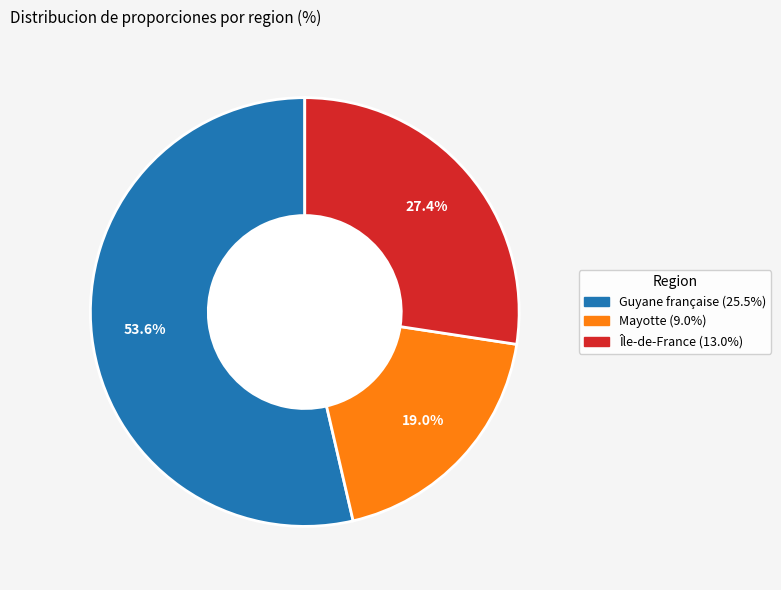

The Mayotte slice represents 19% of the pie. True or false?

True